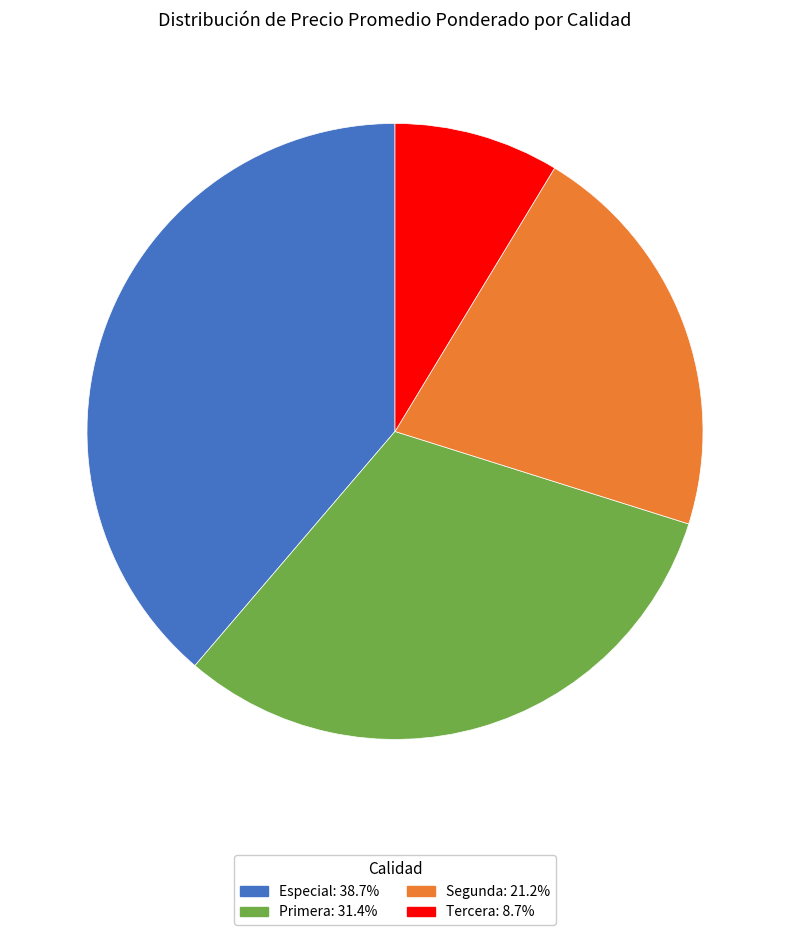

How many segments does this pie chart have?

4